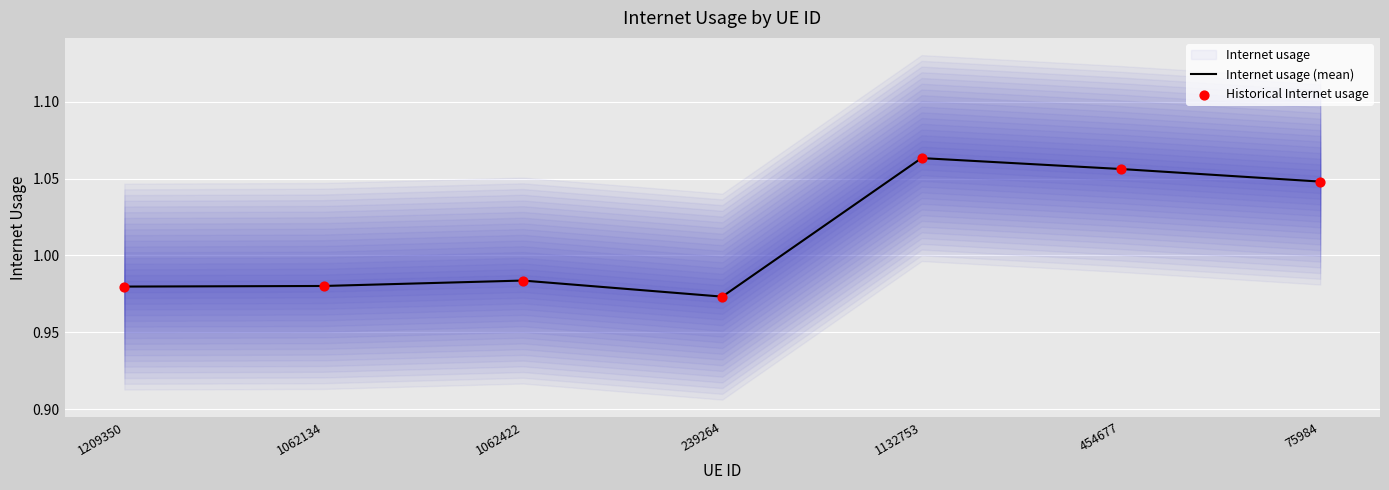

At which category is the sum across all series the highest?

1132753